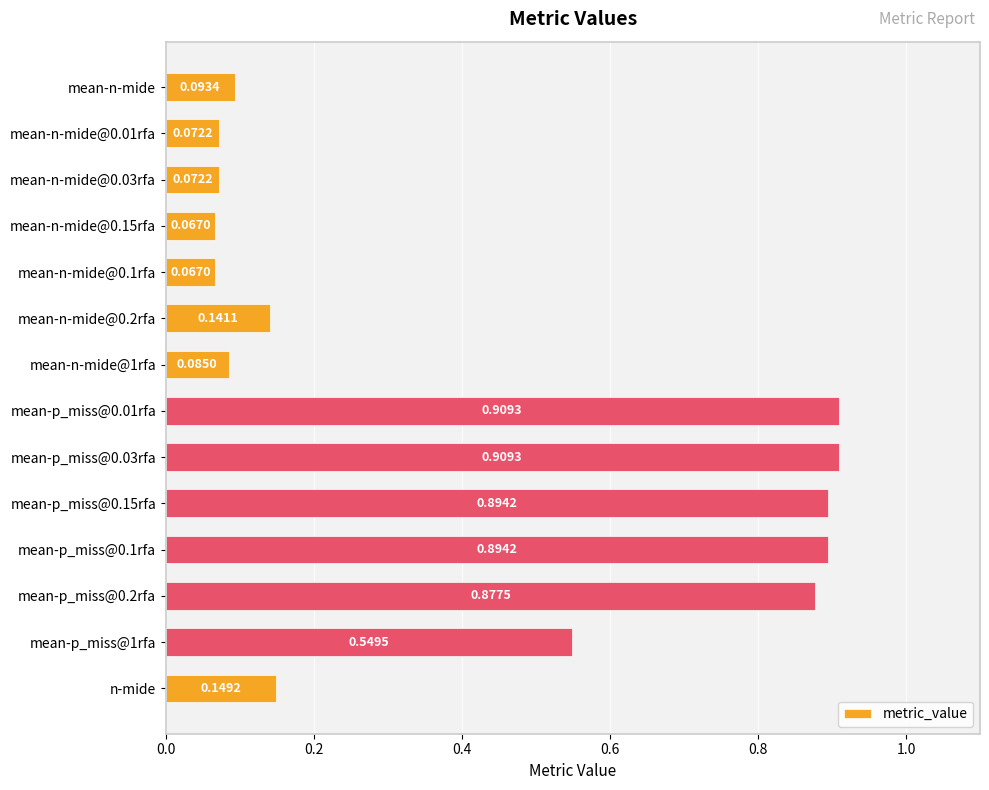

What is the difference between the second highest and minimum values?

0.8